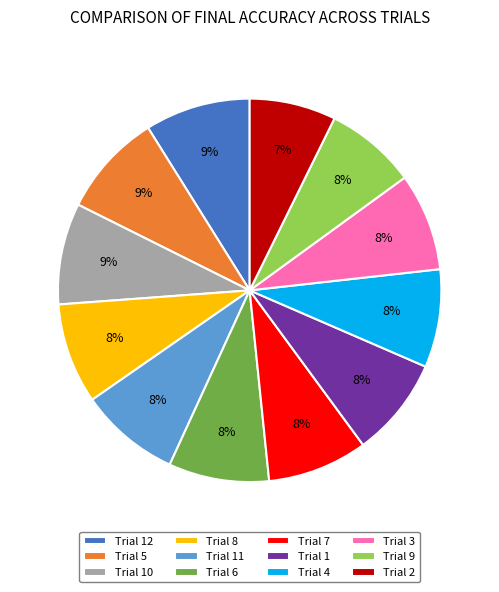

The Trial 5 slice represents 9% of the pie. True or false?

True